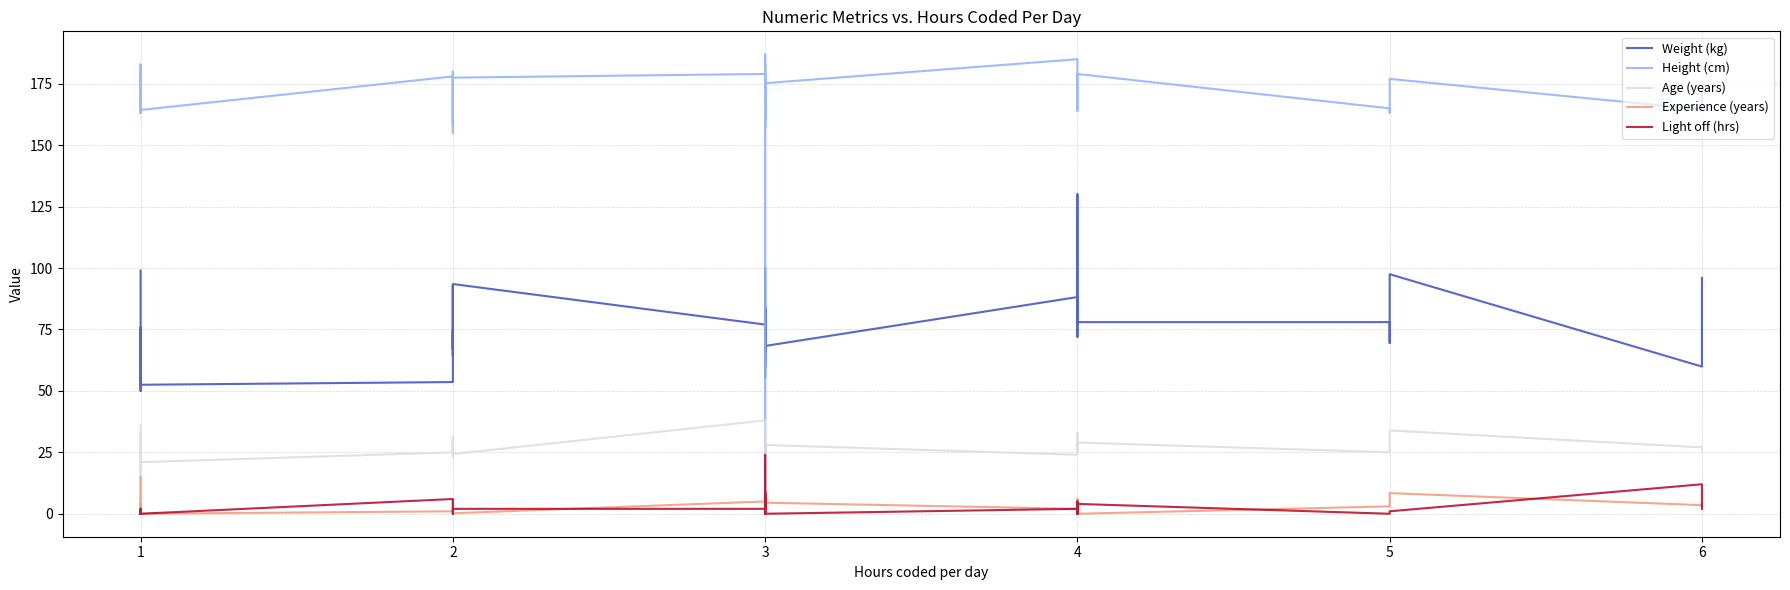

Does the chart have visible grid lines?

Yes